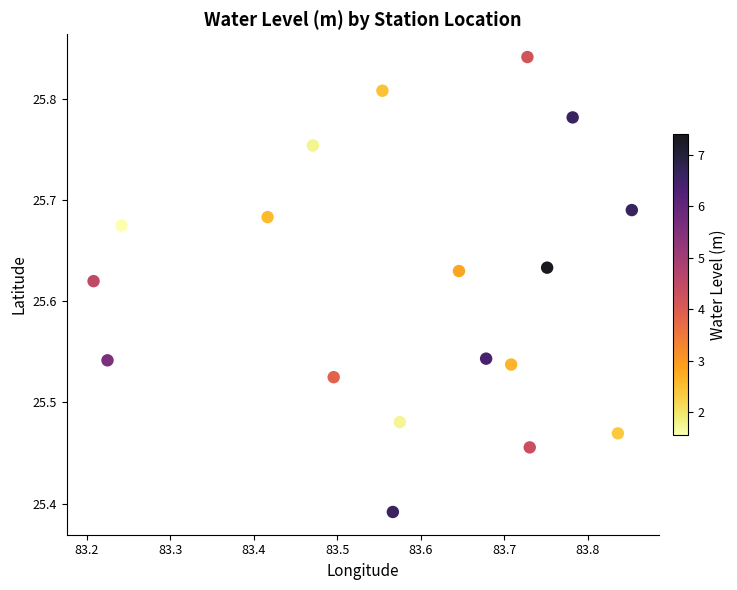

What is the range of X values (max minus min)?

0.6